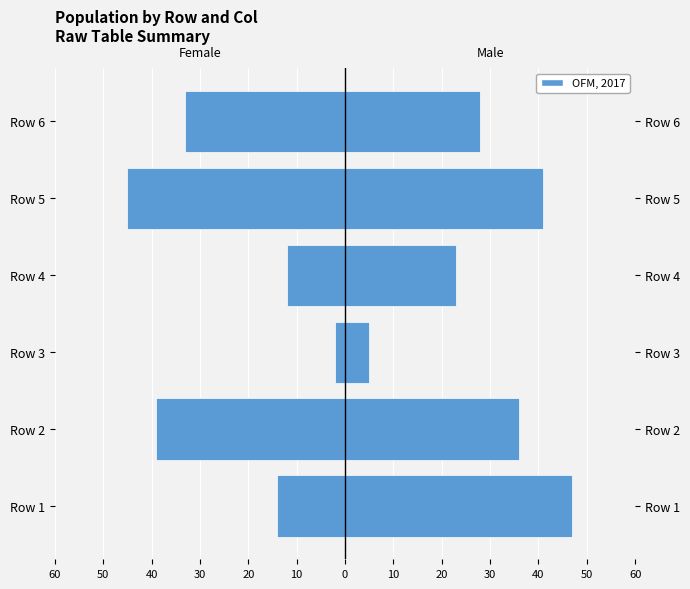

What is the value of the Female bar at the 3rd from the left?

-2